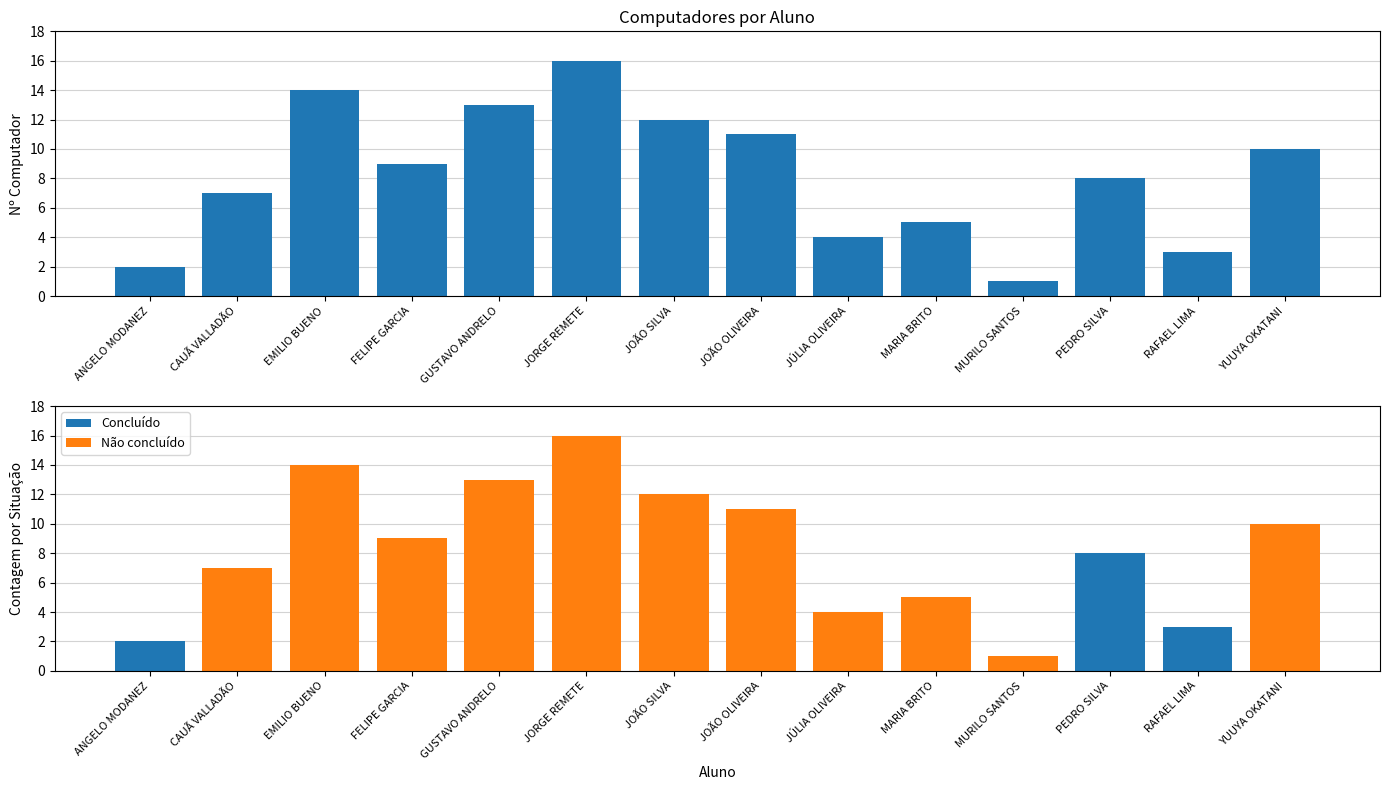

At ANGELO MODANEZ, list the series in order from largest to smallest.

Computador, Concluído, Não concluído